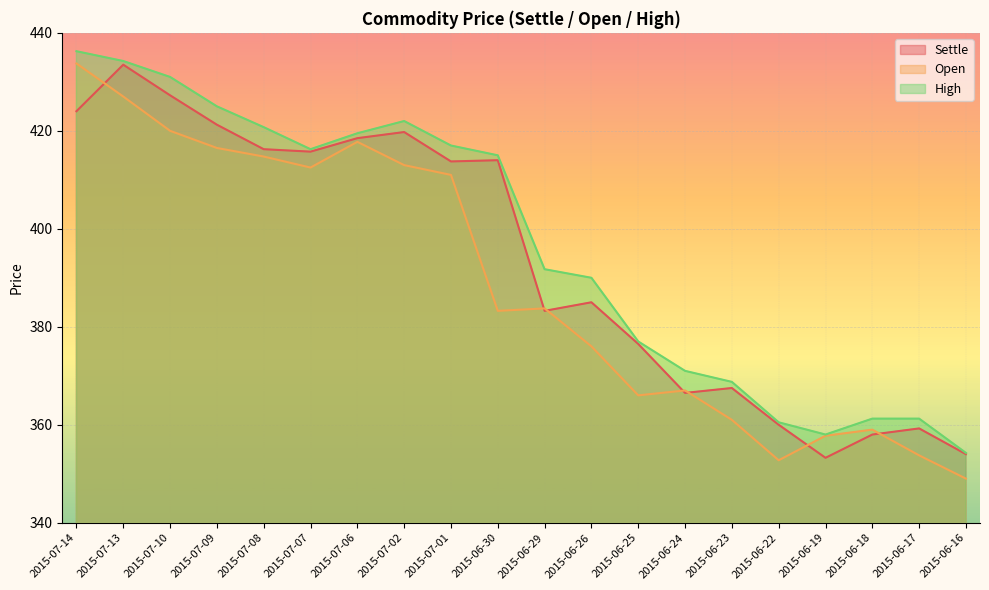

At which label does High first exceed 415?

2015-07-14